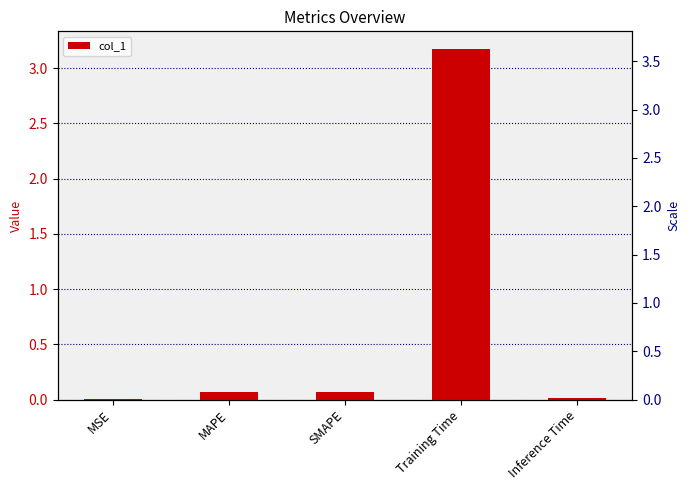

How many bars are there in total?

5